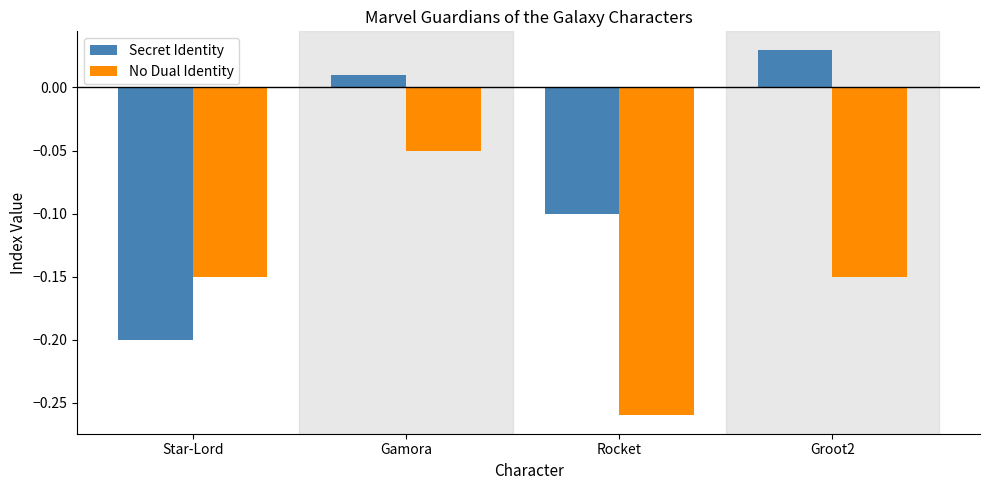

Which series has the largest range (max minus min)?

Secret Identity